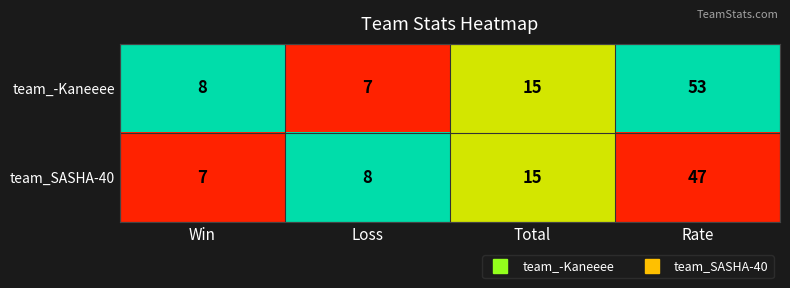

What is the greatest value displayed?

53